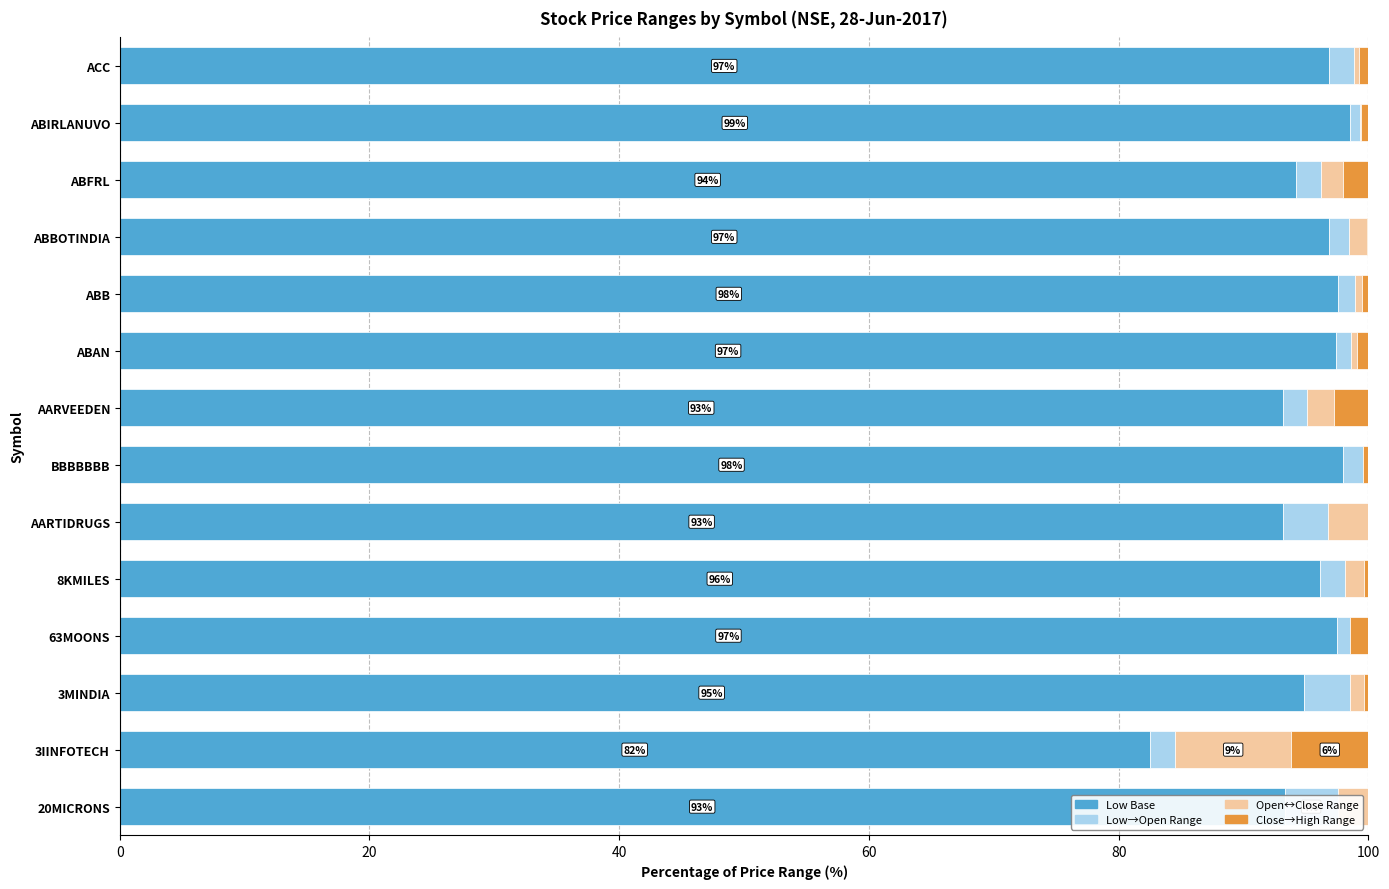

What is the difference between the Low→Open values at ABAN and ABB?

0.2